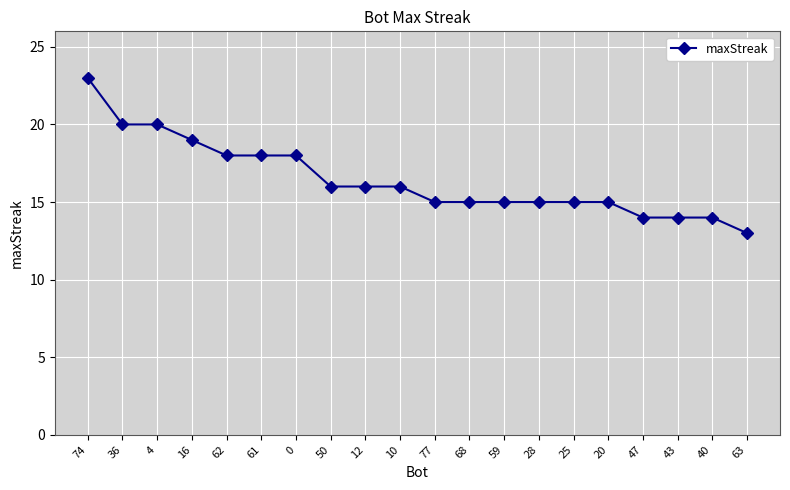

Approximately how many times larger is the value at 50 compared to 59?

1.1